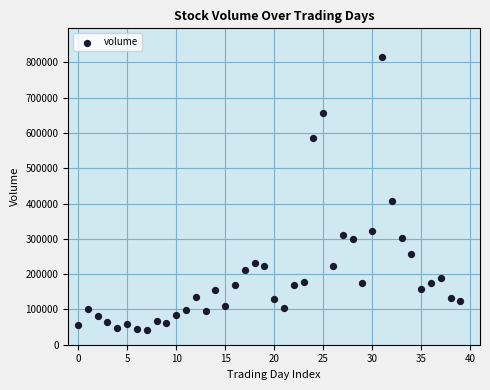

What Y value in the scatter plot is closest to 428781?

408013